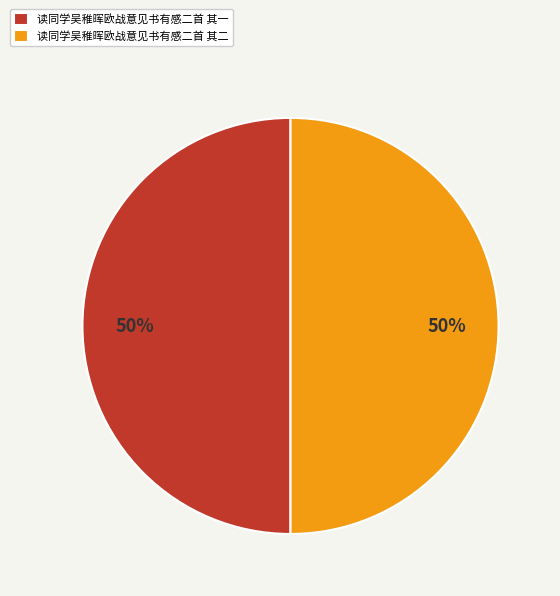

Do 读同学吴稚晖欧战意见书有感二首 其一 and 读同学吴稚晖欧战意见书有感二首 其二 together represent more than half of the pie?

Yes